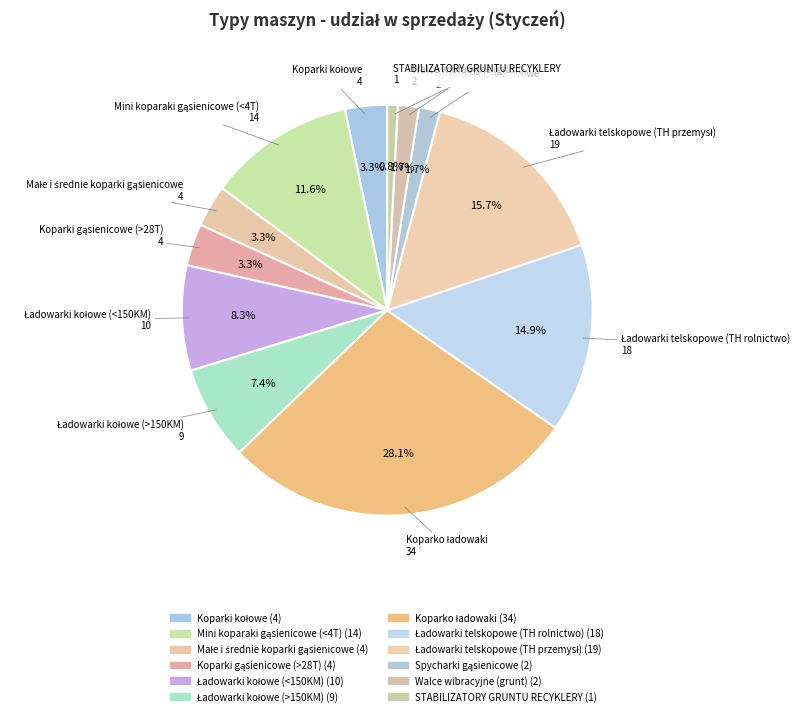

Count the number of slices in the pie.

12